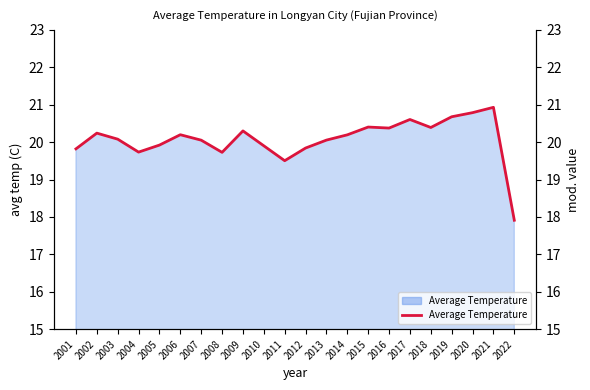

Approximately how many times larger is the value at 2003 compared to 2001?

1.0